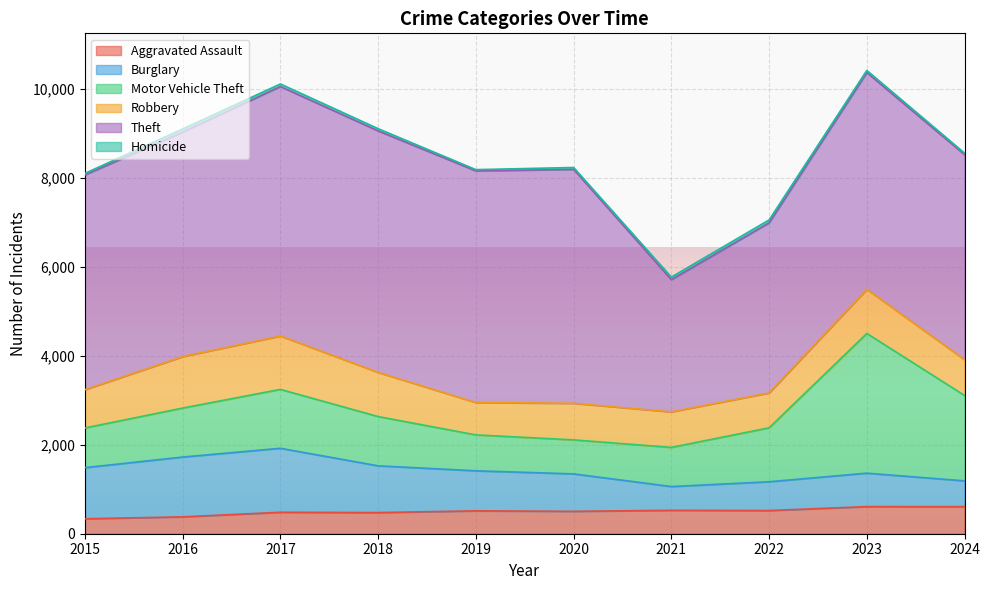

Reading left to right, what are all the values shown in this chart?

Aggravated Assault: 2015=336	2016=379	2017=482	2018=475	2019=514	2020=503	2021=526	2022=521	2023=609	2024=608
Burglary: 2015=1149	2016=1344	2017=1438	2018=1051	2019=900	2020=842	2021=534	2022=647	2023=752	2024=580
Motor Vehicle Theft: 2015=892	2016=1101	2017=1324	2018=1107	2019=807	2020=764	2021=880	2022=1212	2023=3140	2024=1919
Robbery: 2015=860	2016=1157	2017=1200	2018=993	2019=727	2020=822	2021=799	2022=784	2023=991	2024=803
Theft: 2015=4827	2016=5045	2017=5606	2018=5427	2019=5206	2020=5257	2021=2971	2022=3823	2023=4871	2024=4609
Homicide: 2015=34	2016=69	2017=57	2018=49	2019=28	2020=42	2021=57	2022=64	2023=49	2024=34